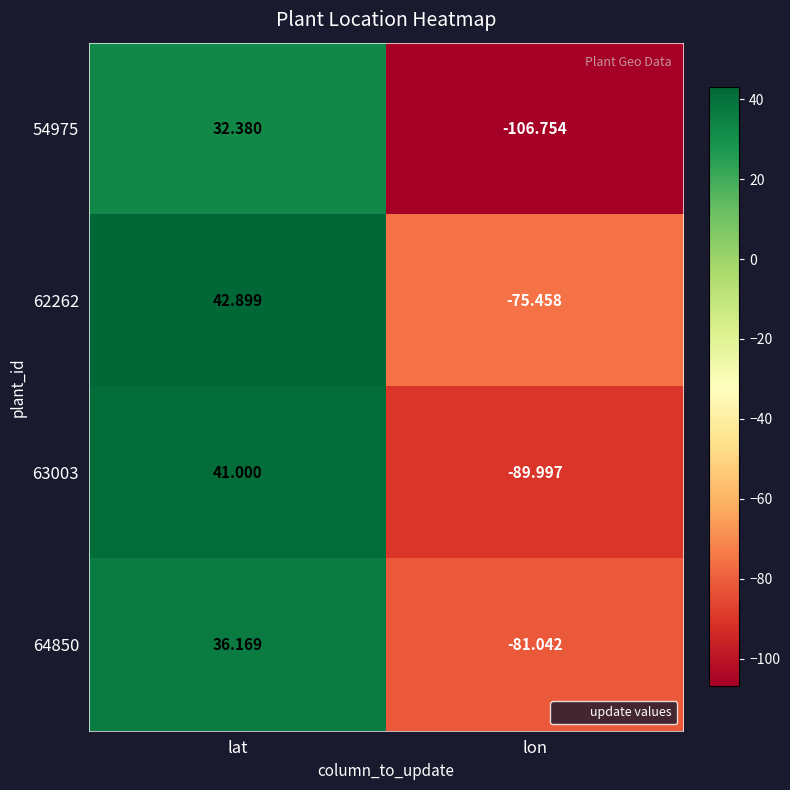

Where is 62262 nearest to the value -16?

lat